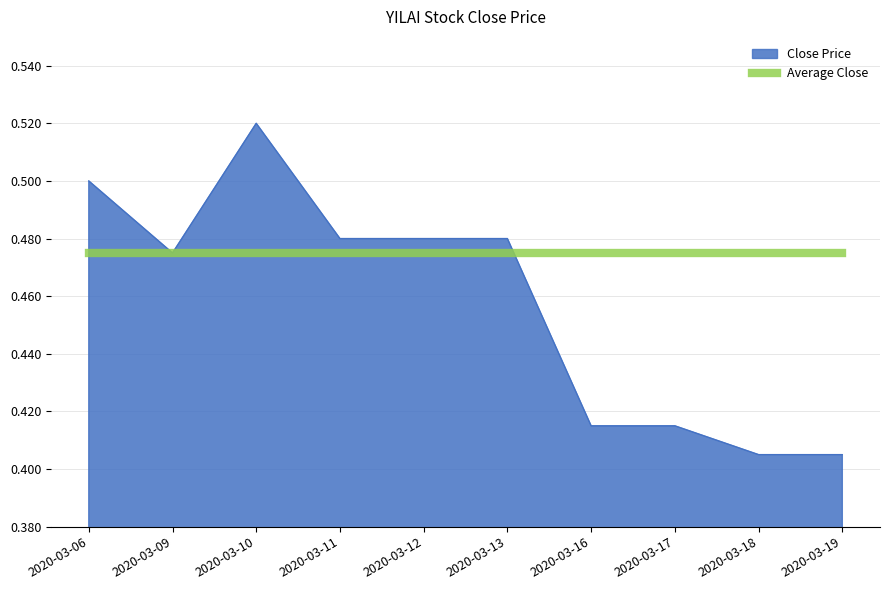

List the series in order of their overall mean, lowest first.

Close Price, Average Close